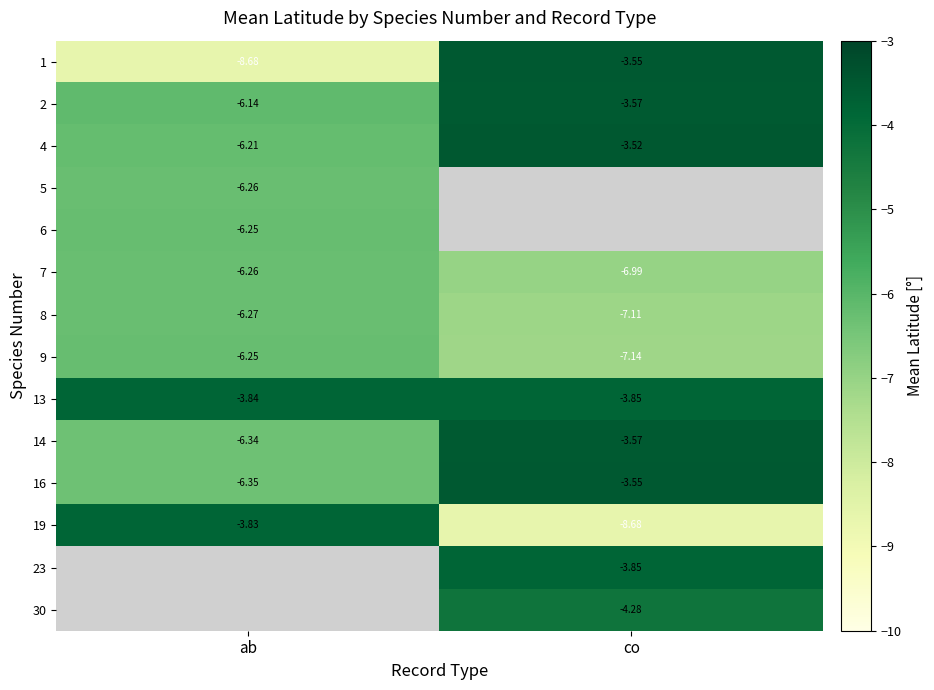

List the labels in order of 7 value, smallest first.

co, ab